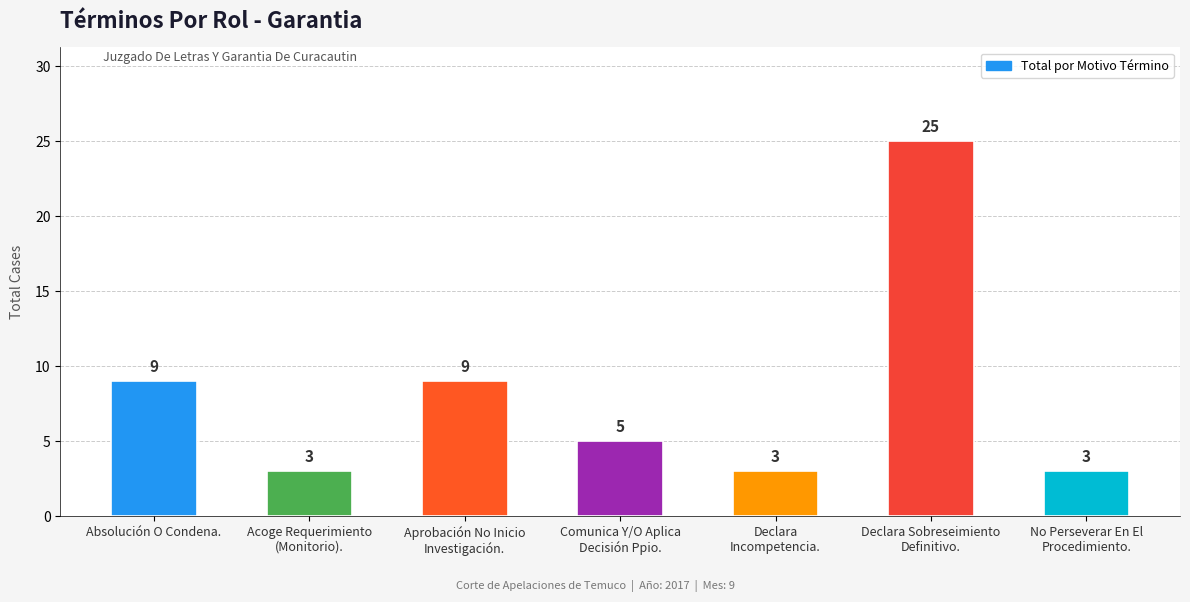

Which has a higher value, Acoge Requerimiento
(Monitorio). or Declara Sobreseimiento
Definitivo.?

Declara Sobreseimiento
Definitivo.